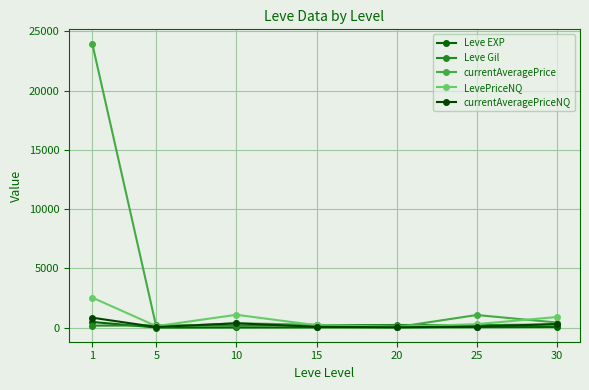

Which series has the largest range (max minus min)?

currentAveragePrice